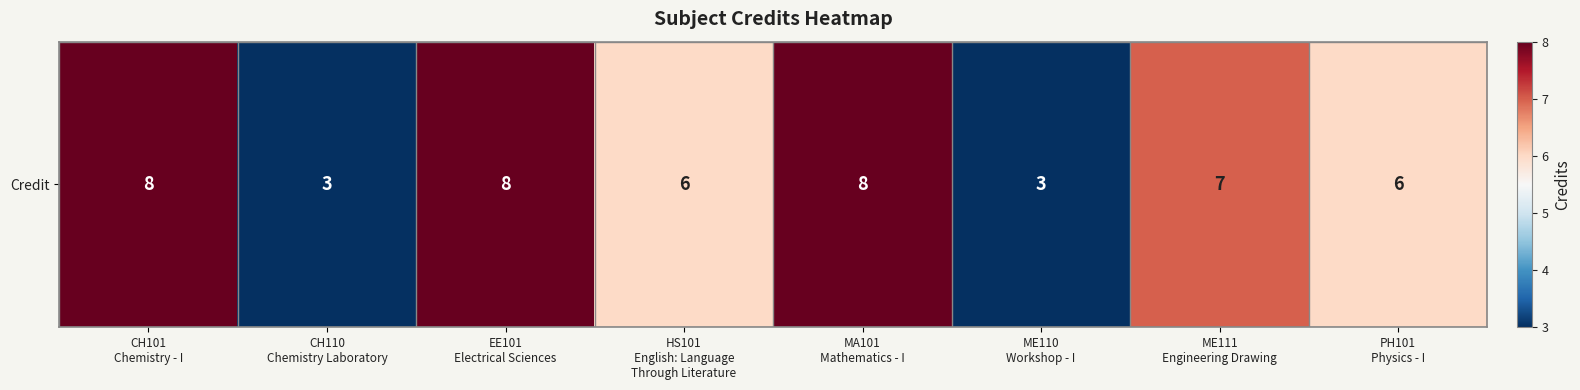

Rank the categories by value from highest to lowest.

CH101
Chemistry - I, EE101
Electrical Sciences, MA101
Mathematics - I, ME111
Engineering Drawing, HS101
English: Language
Through Literature, PH101
Physics - I, CH110
Chemistry Laboratory, ME110
Workshop - I